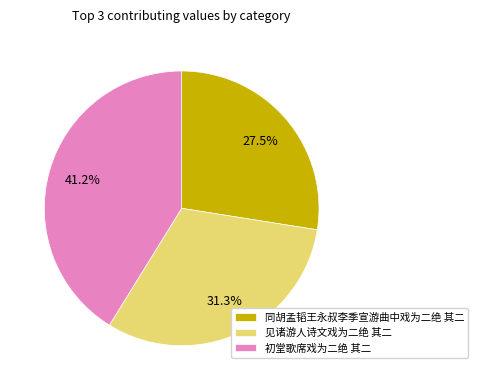

Rank the categories by value from highest to lowest.

初堂歌席戏为二绝 其二, 见诸游人诗文戏为二绝 其二, 同胡孟韬王永叔李季宣游曲中戏为二绝 其二